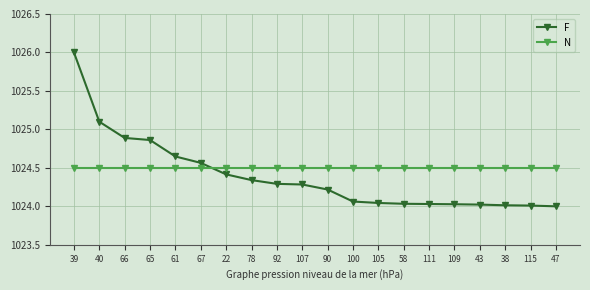

Which series has the largest range (max minus min)?

F